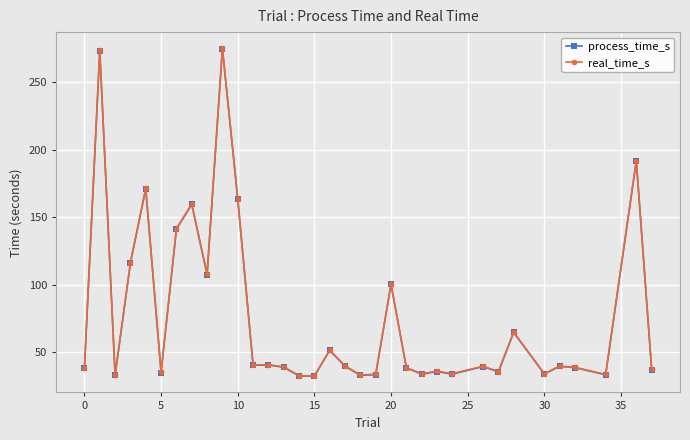

What is the value of the real_time_s point at the 15th from the left?

32.6